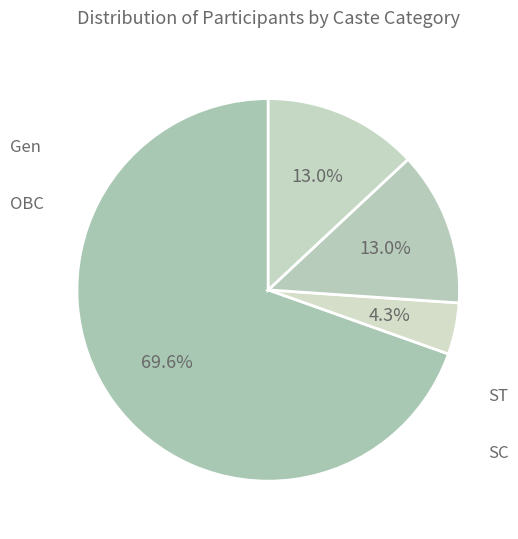

How many slices are in this pie chart?

4